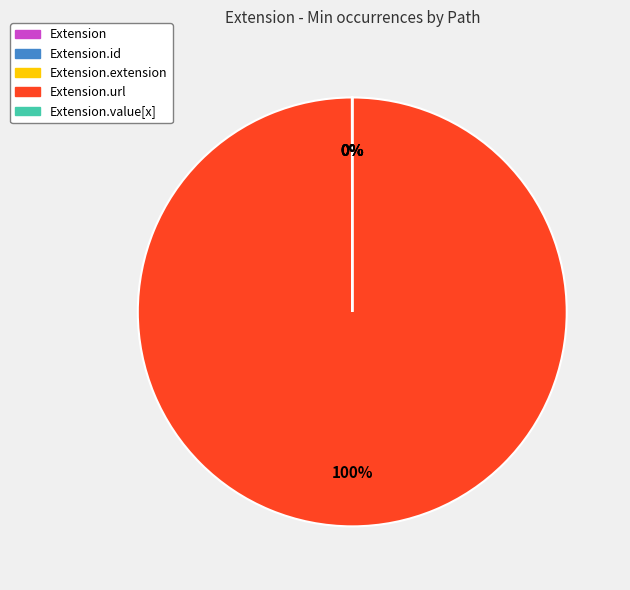

To the nearest percent, what is the difference between the largest and smallest slice percentages?

100%